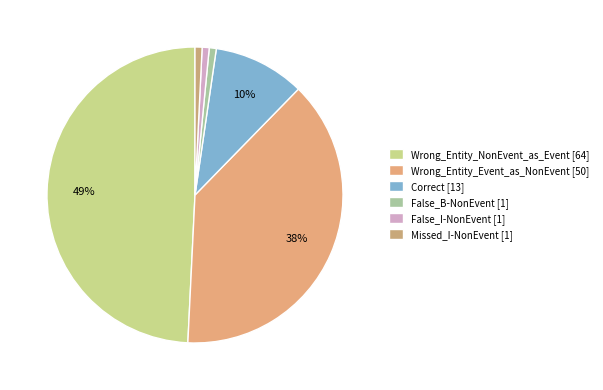

What portion of the pie excludes Wrong_Entity_Event_as_NonEvent?

61.5%